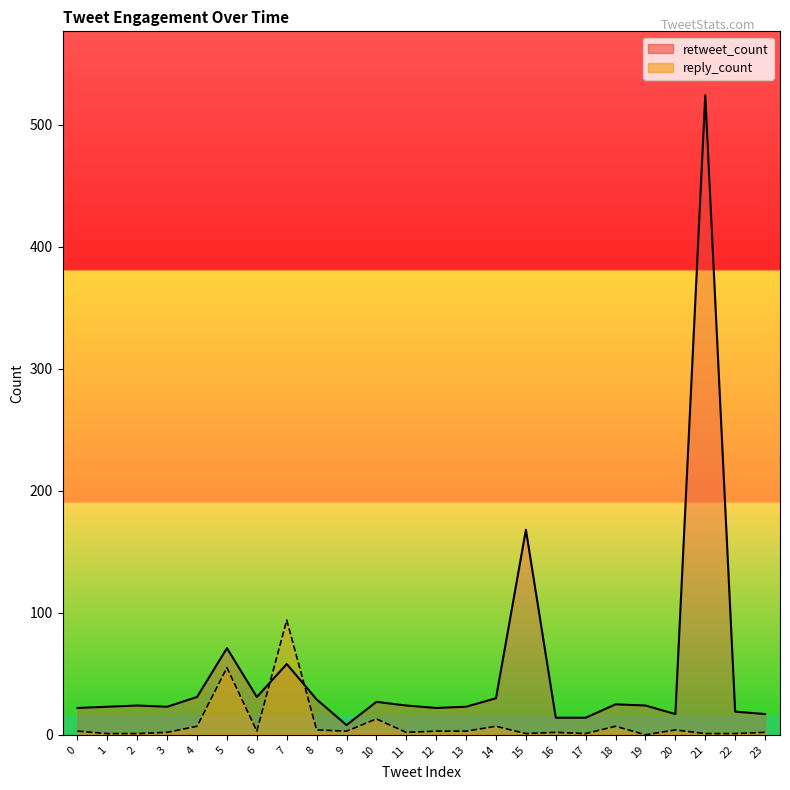

Is it true that reply_count equals 0 at 17?

False